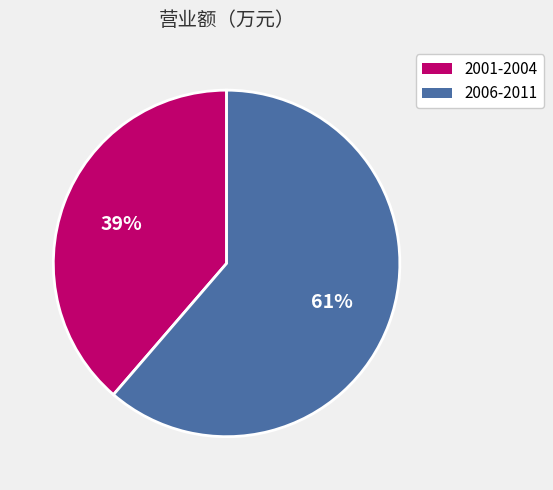

Is there any slice that represents more than half of the pie?

Yes